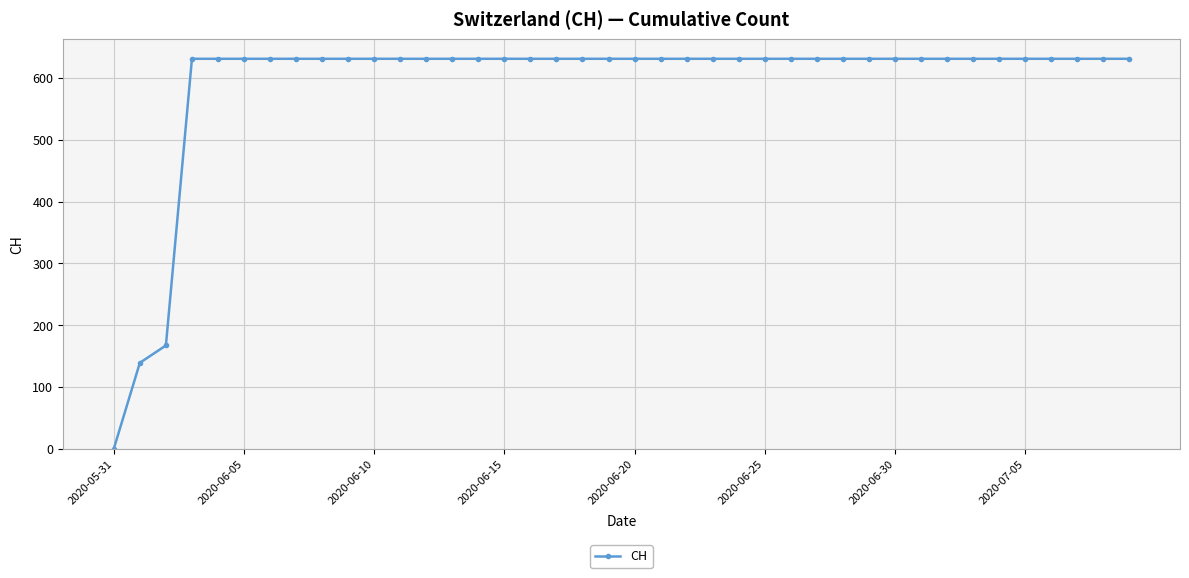

What is the value of the 18th point from the left?

631